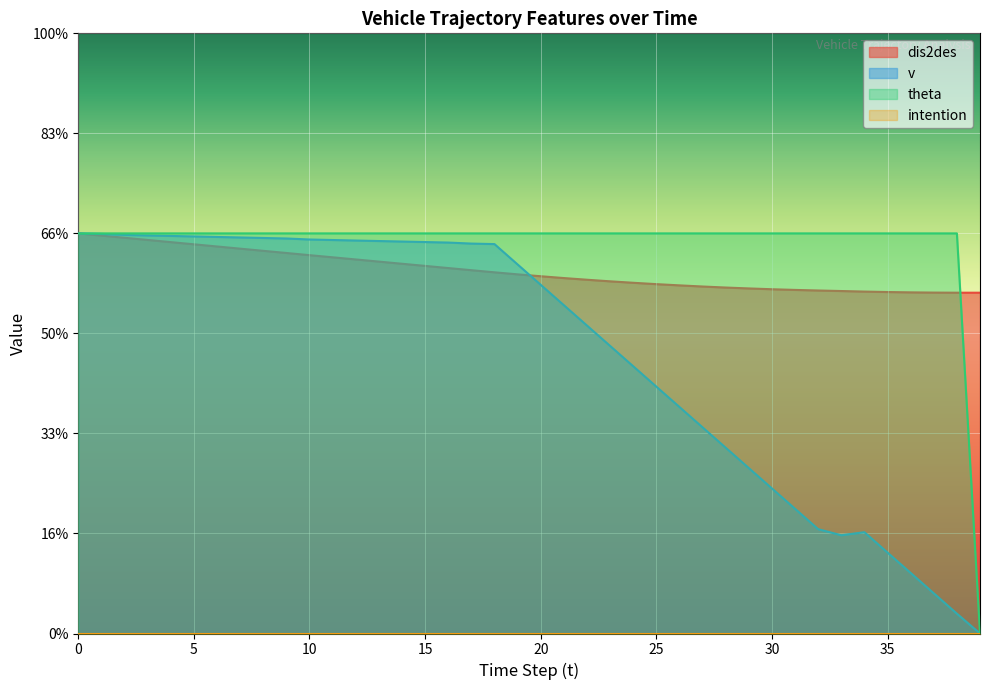

True or false: theta and v intersect in this chart.

False